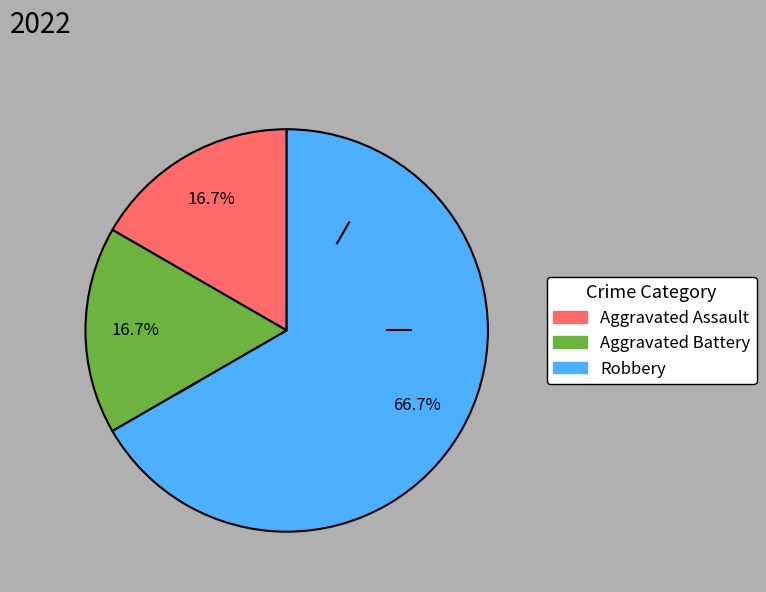

Which category has the biggest portion of the pie?

Robbery